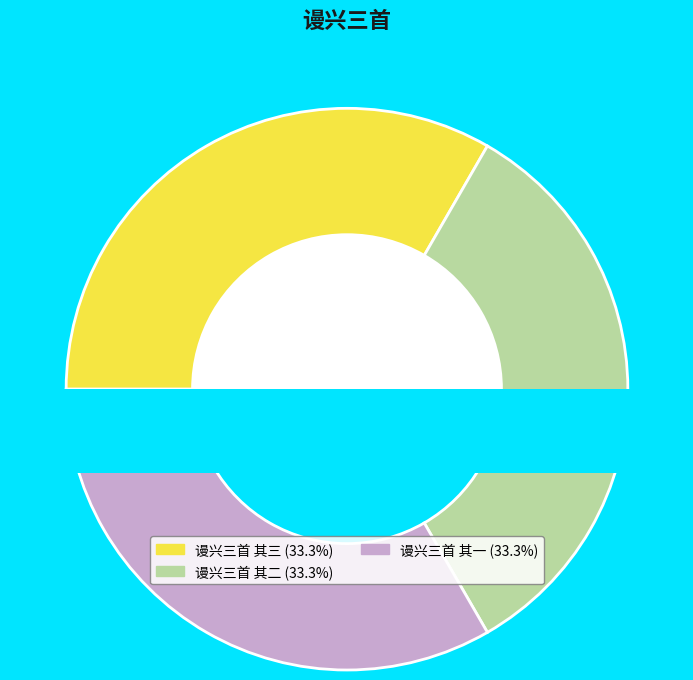

To the nearest percent, what portion does 谩兴三首 其二 represent?

33%